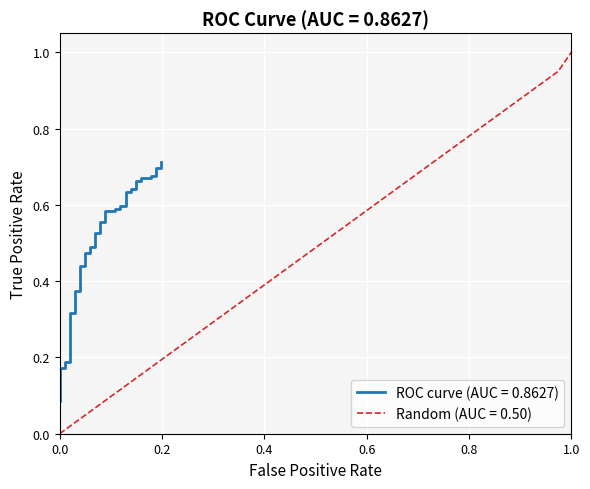

At which label does Random (AUC = 0.50) reach its peak?

1.0